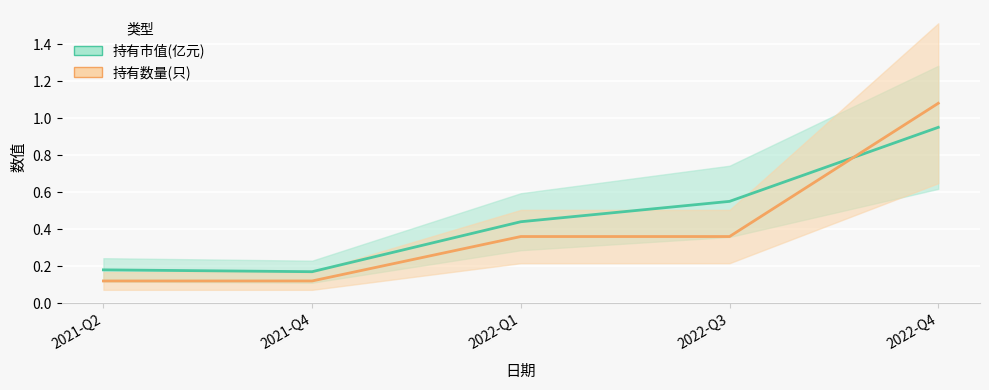

The 持有数量(只) series shows 0.1 at 2021-Q2. True or false?

False